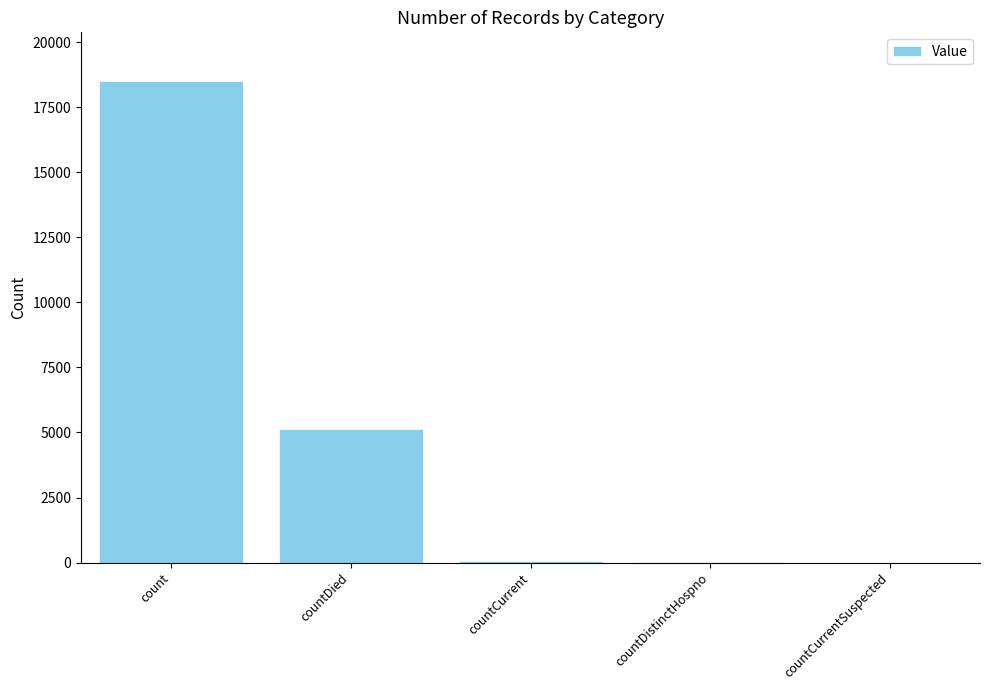

The value at countCurrentSuspected is 0. True or false?

True